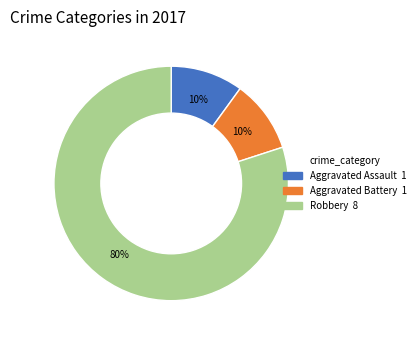

What is the largest slice in the pie chart?

Robbery